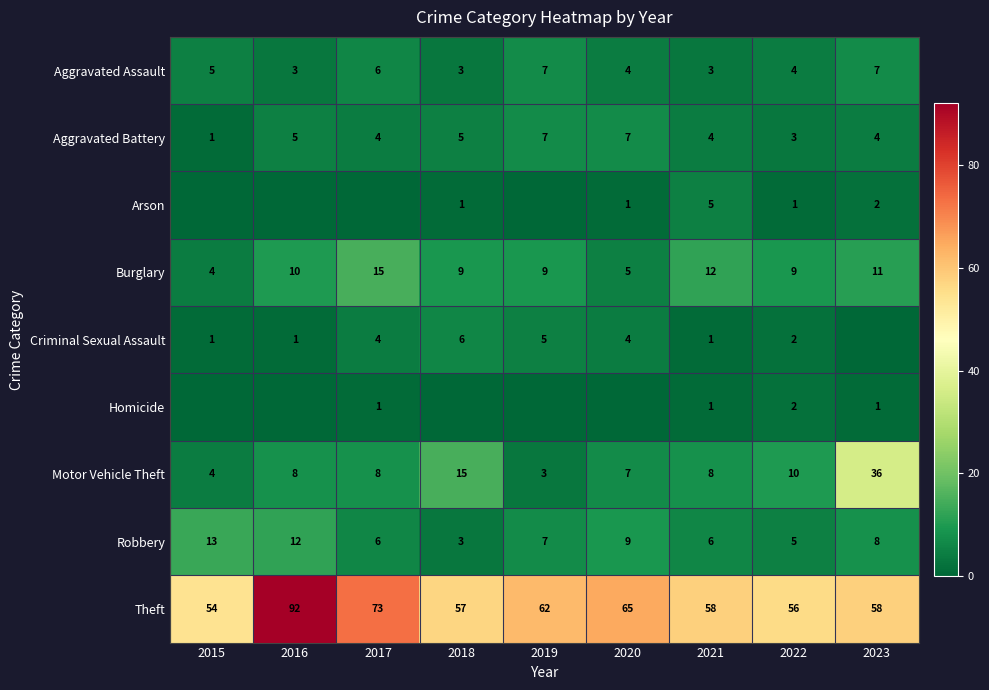

What is the approximate value of Aggravated Assault at 2016?

3